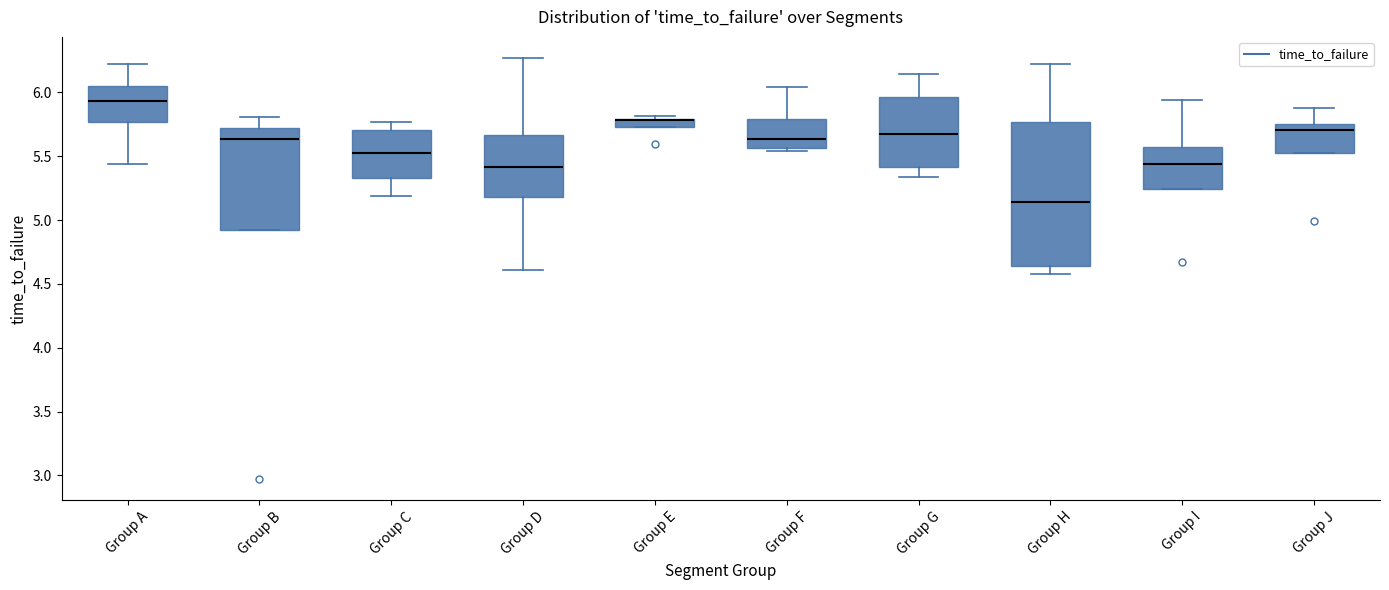

Where does the median line of the box for Group I sit on the y-axis? The values are not printed on the chart, so give them approximately, as read against the axis.

5.45